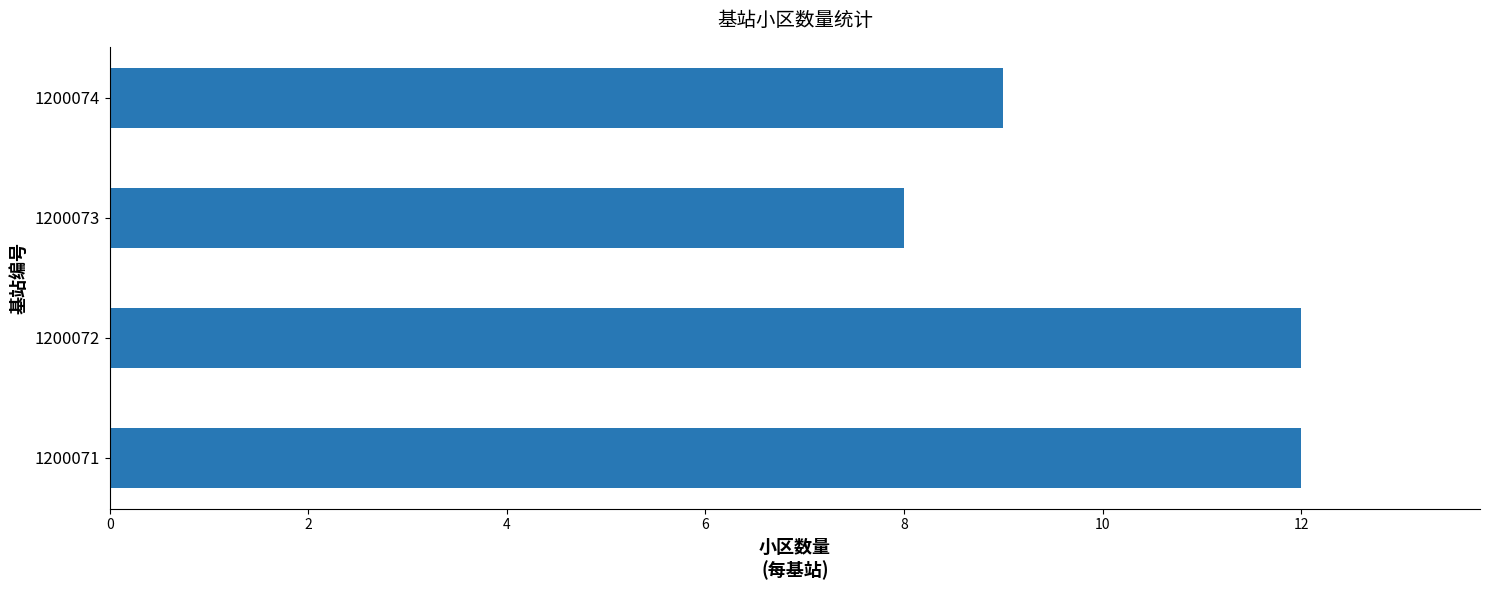

Between 1200071 and 1200074, which is larger?

1200071